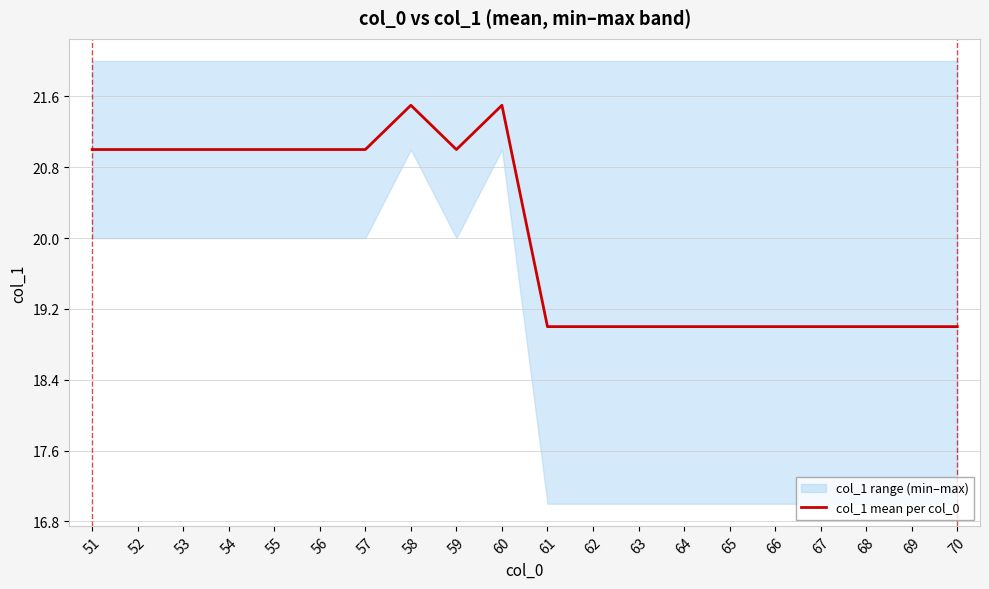

Which label corresponds to the largest value in the chart?

58